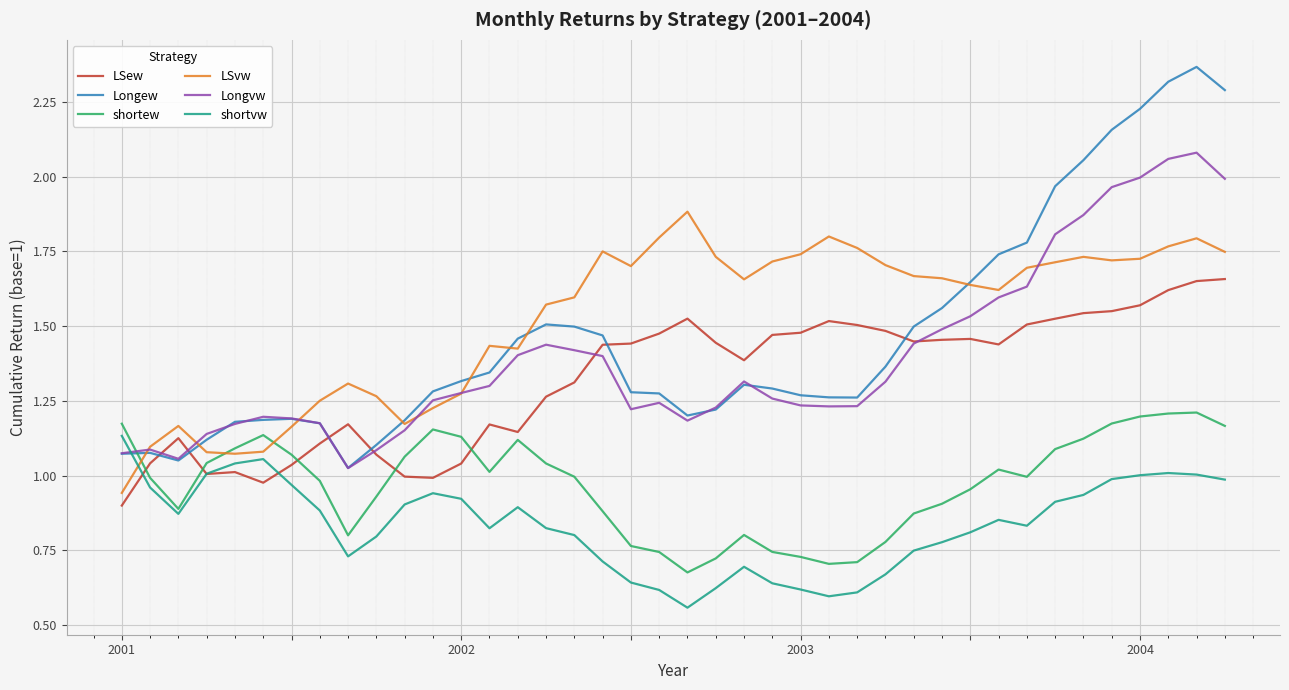

After their last crossing, which series has the higher values: Longew or LSew?

Longew